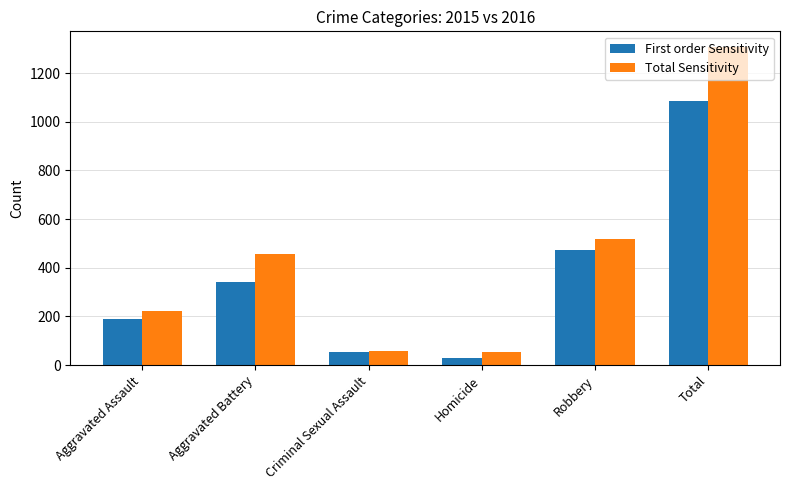

Are the bars grouped side by side (vs. stacked)?

Yes